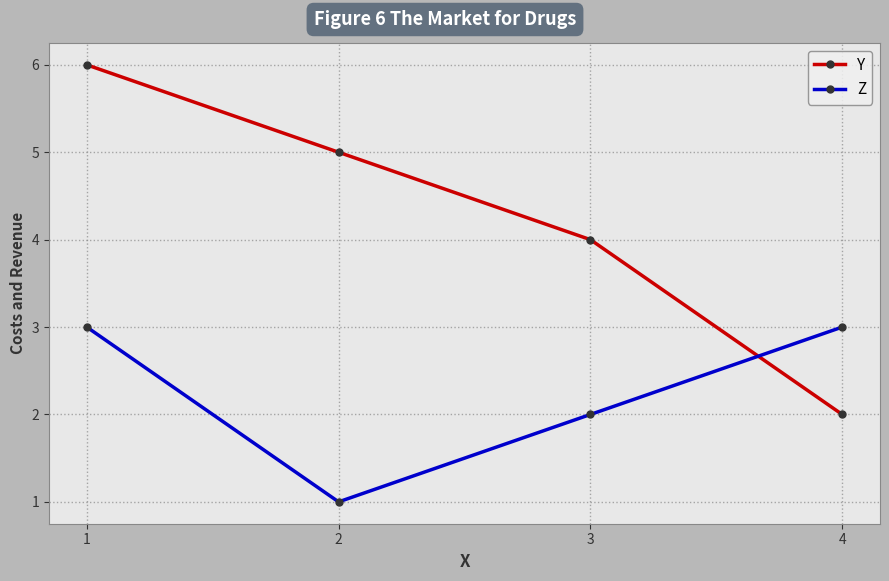

What is the difference between the highest and lowest values at 1?

3